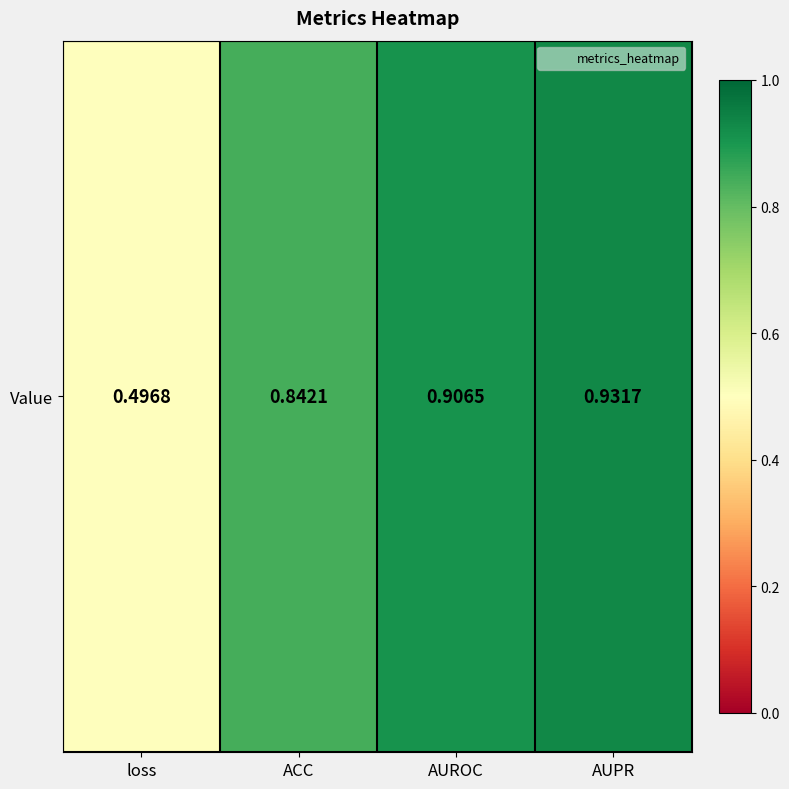

What is the smallest value displayed?

0.5